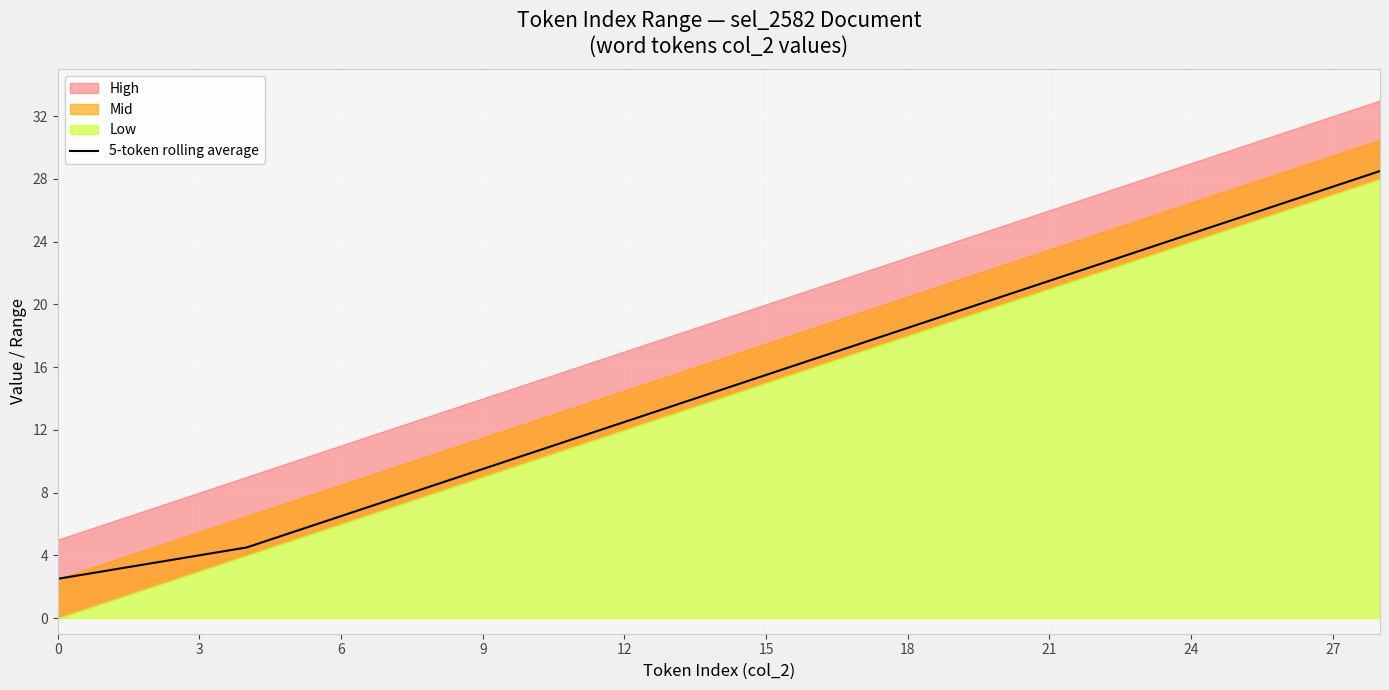

True or false: there are more than 0 points higher than both neighbors.

False